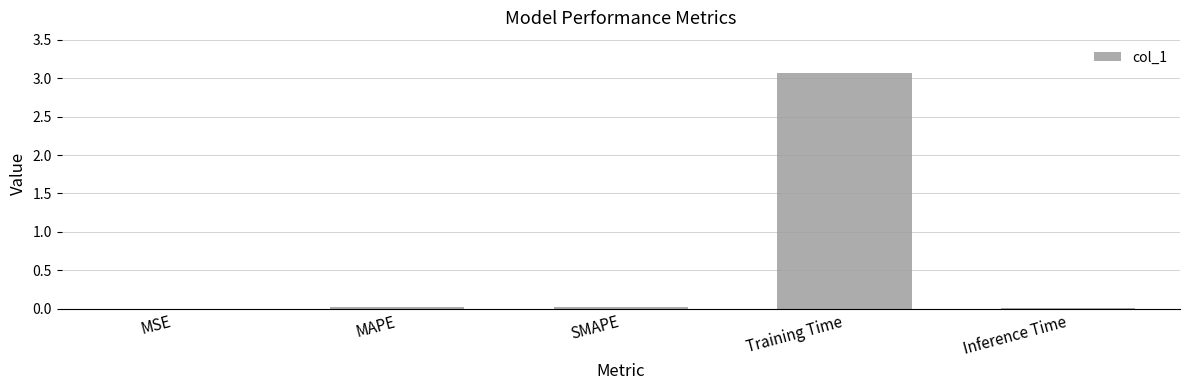

What is the sum of all values?

3.1